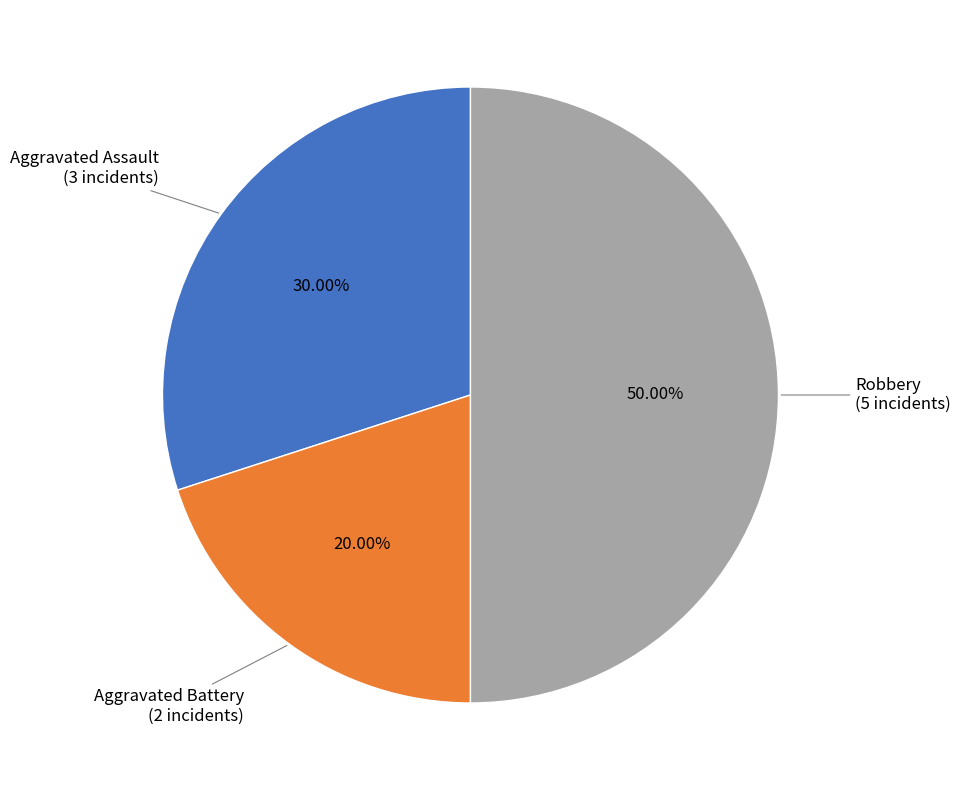

Count the number of slices in the pie.

3